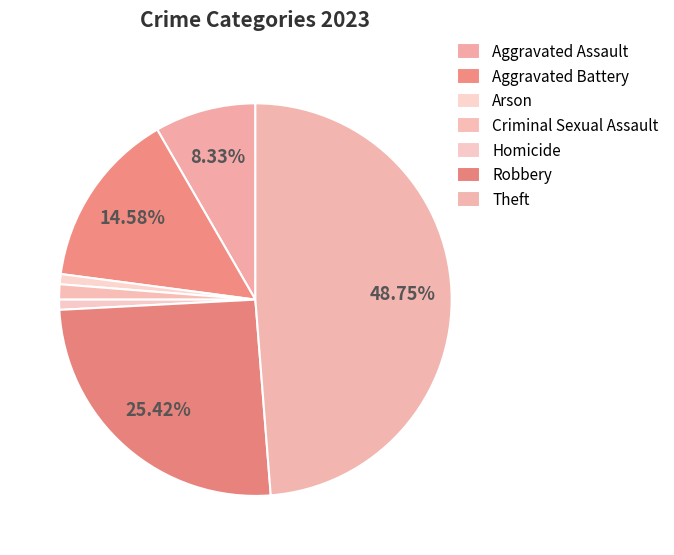

Which has a higher value, Aggravated Assault or Aggravated Battery?

Aggravated Battery